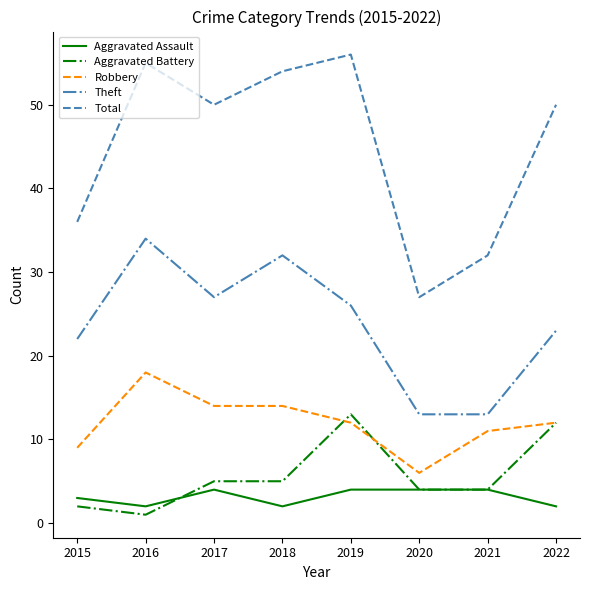

Which series changed the most between 2016 and 2019?

Aggravated Battery